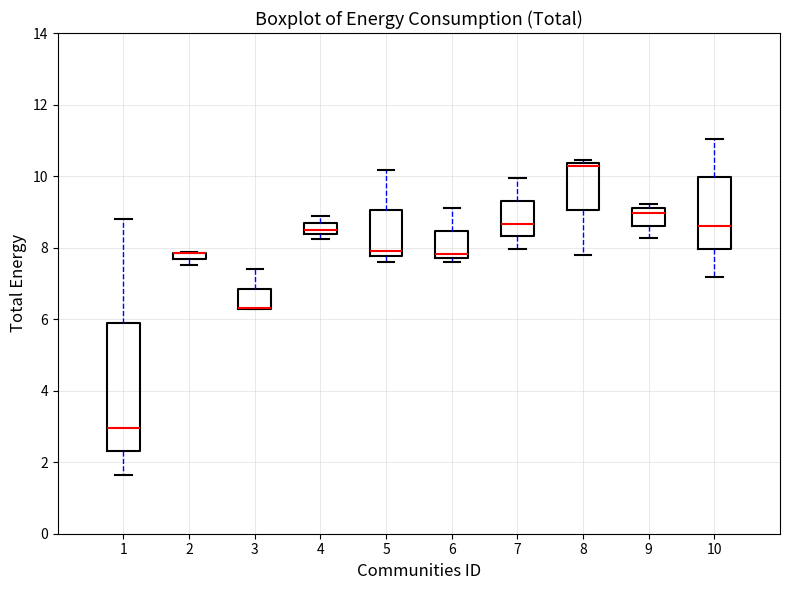

Comparing the boxes themselves (not the whiskers), which one is the tallest?

1